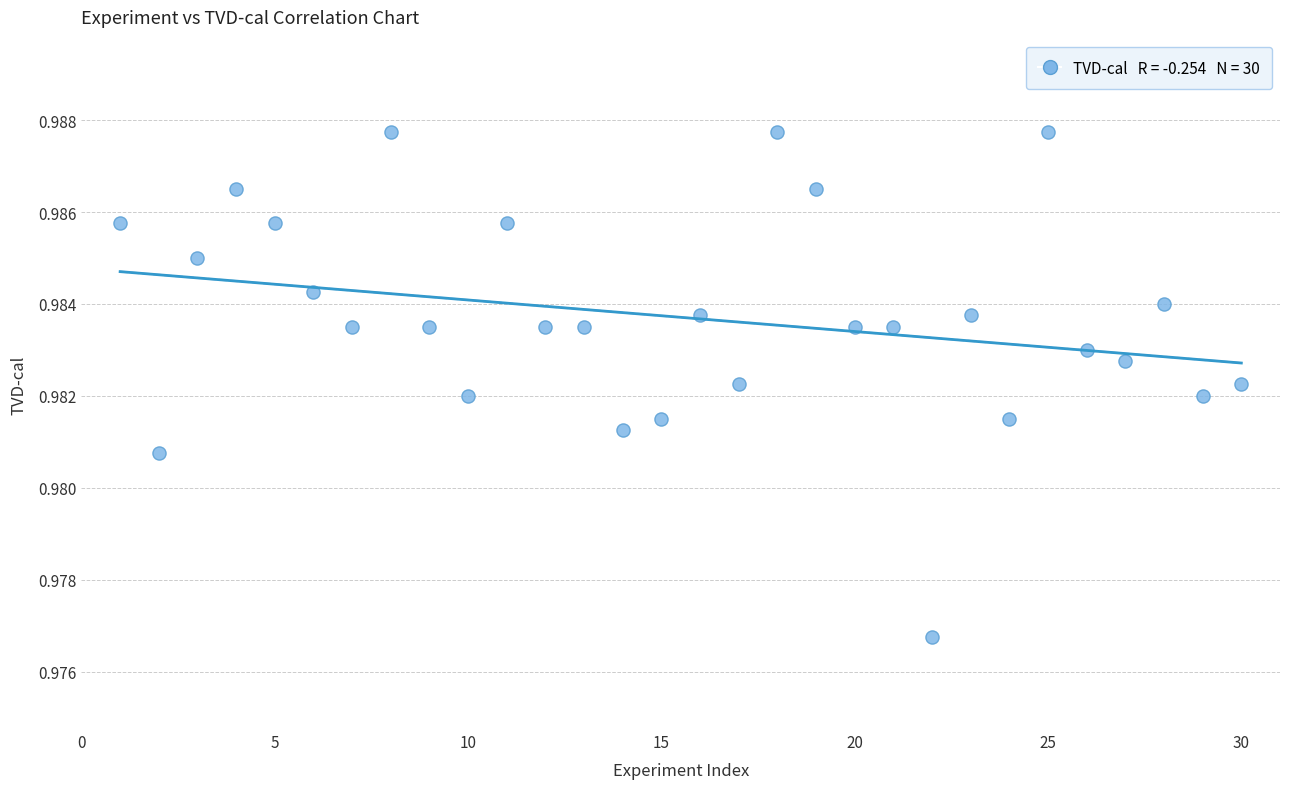

What is the range of X values (max minus min)?

29.0